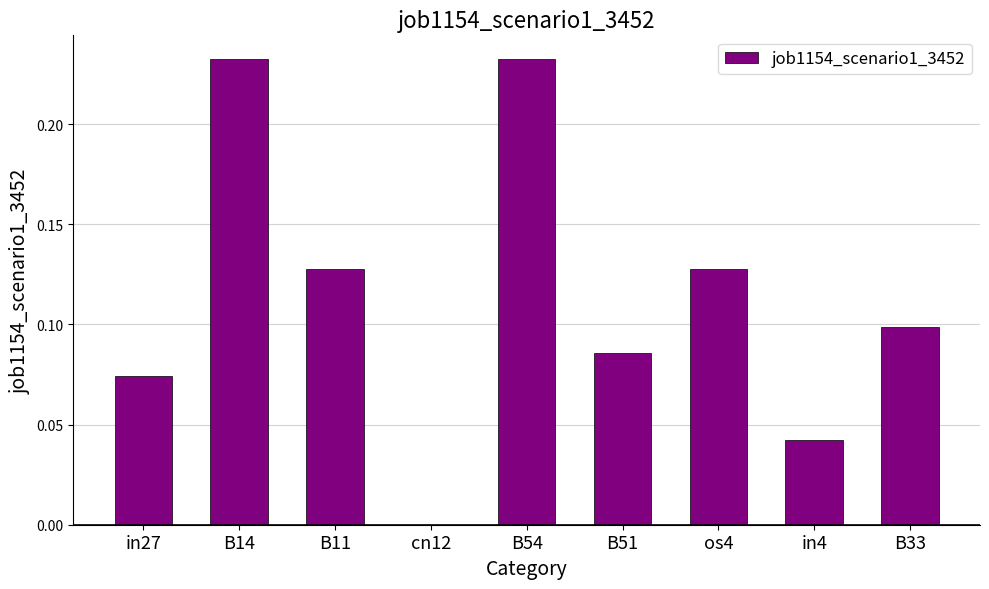

What is the change in value from B14 to B33?

-0.1